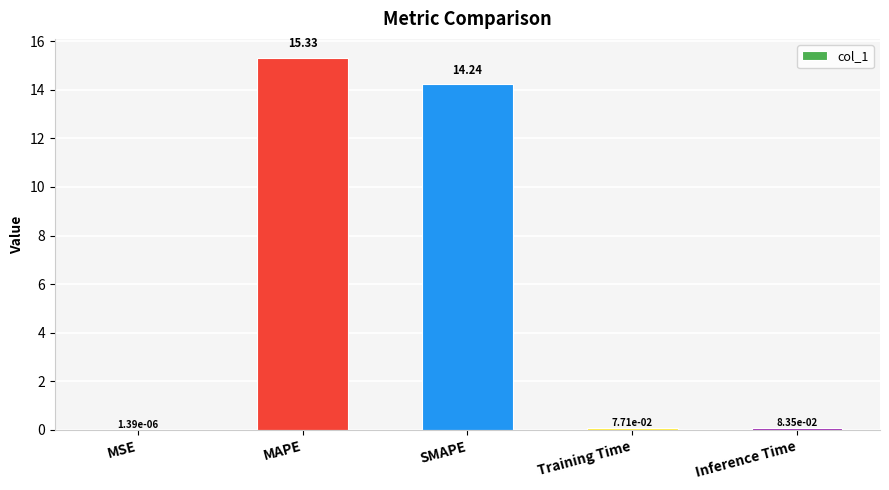

Which label corresponds to the largest value in the chart?

MAPE